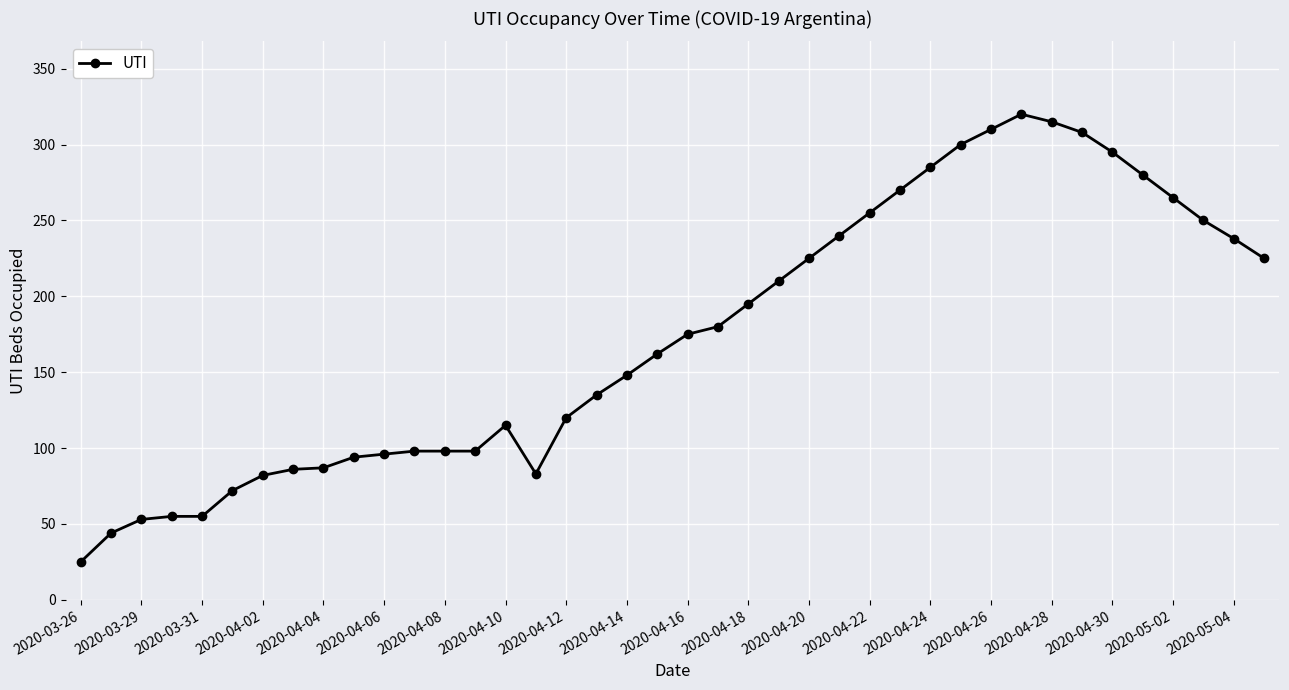

True or false: there are more than 1 points higher than both neighbors.

True